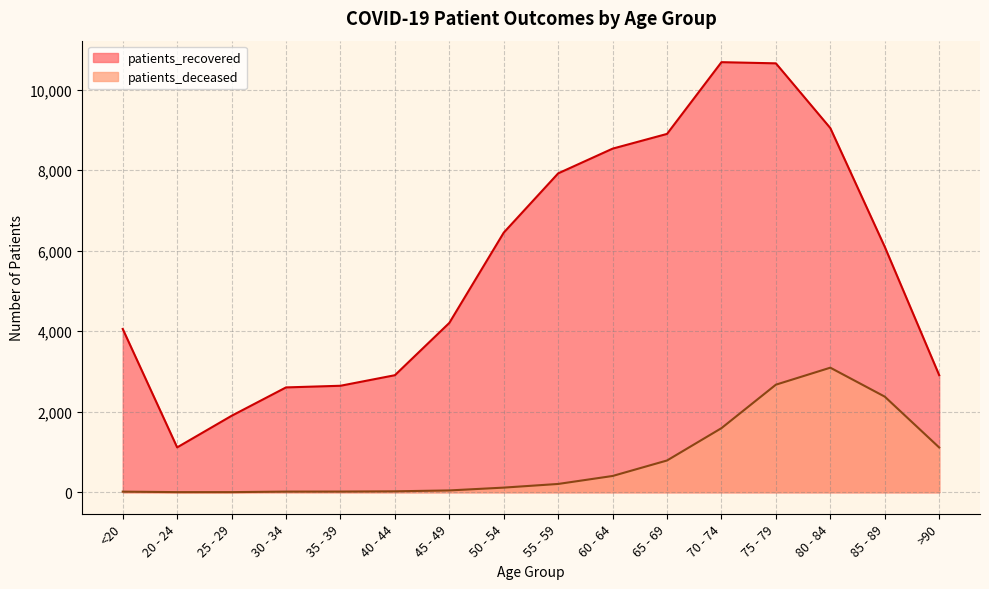

How many lines are shown in the chart?

2